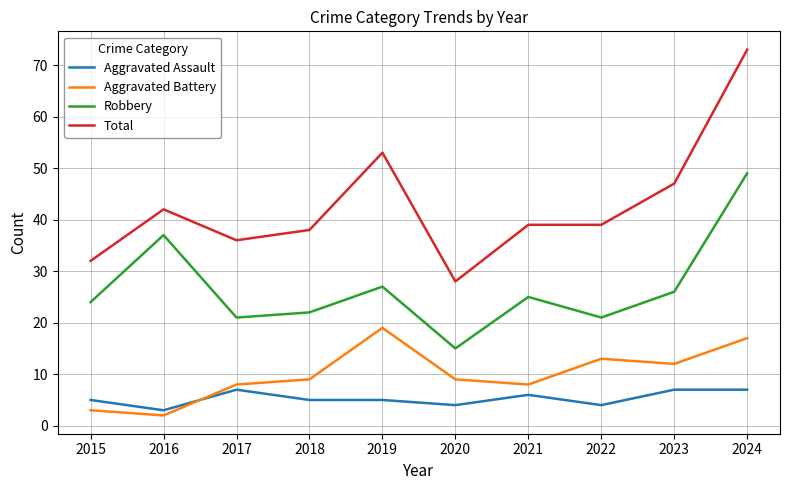

Does the chart display data point markers on the line(s)?

No